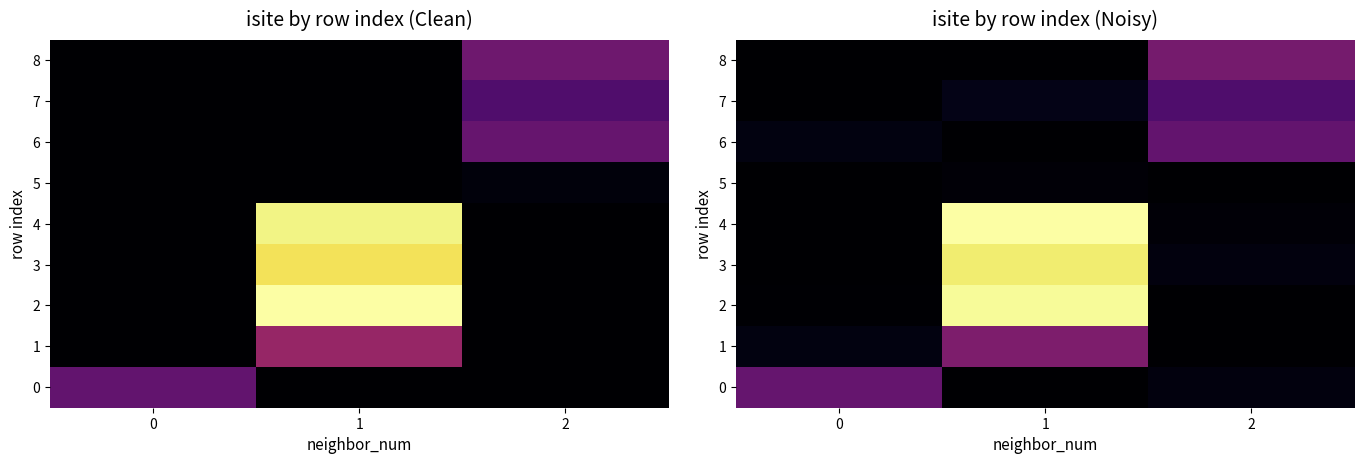

At which category does the chart reach its minimum across all series?

1